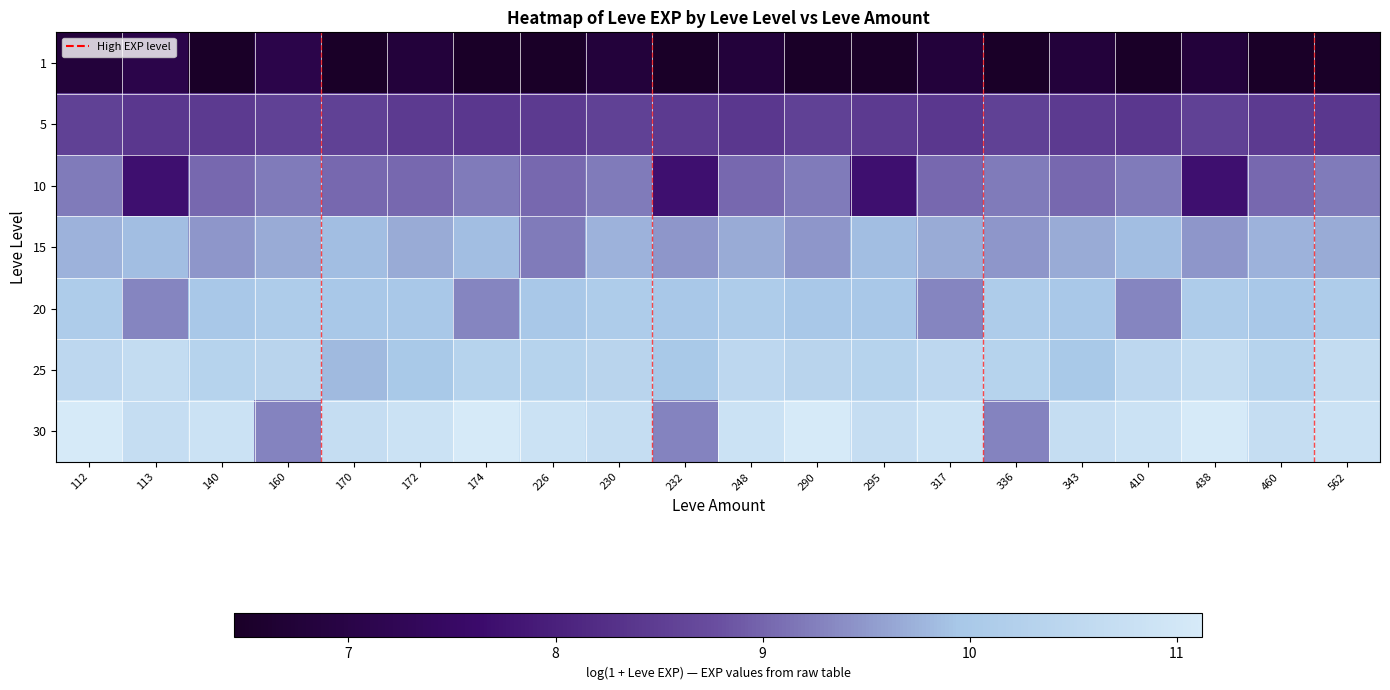

List the series in order of their peak value, lowest first.

1, 5, 10, 15, 20, 25, 30